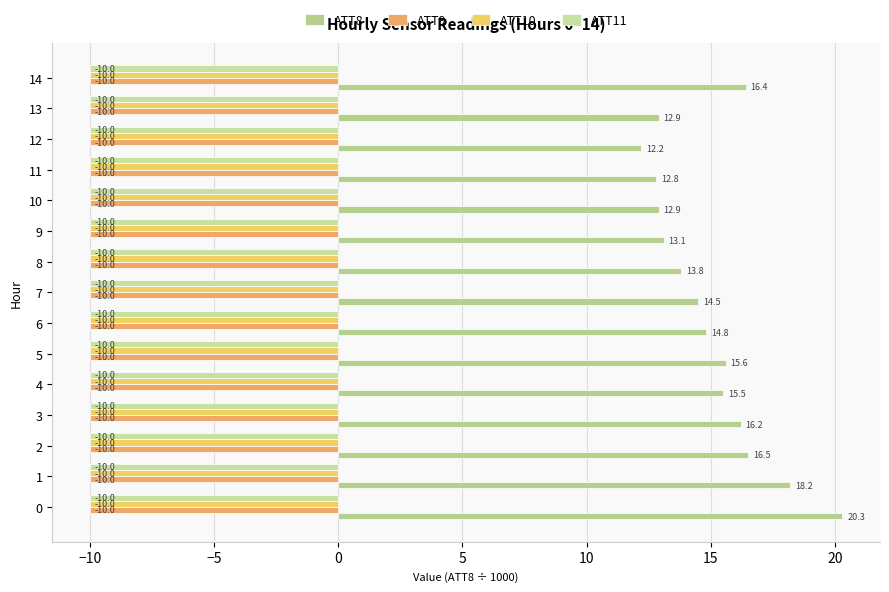

Count the number of categories in the chart.

15